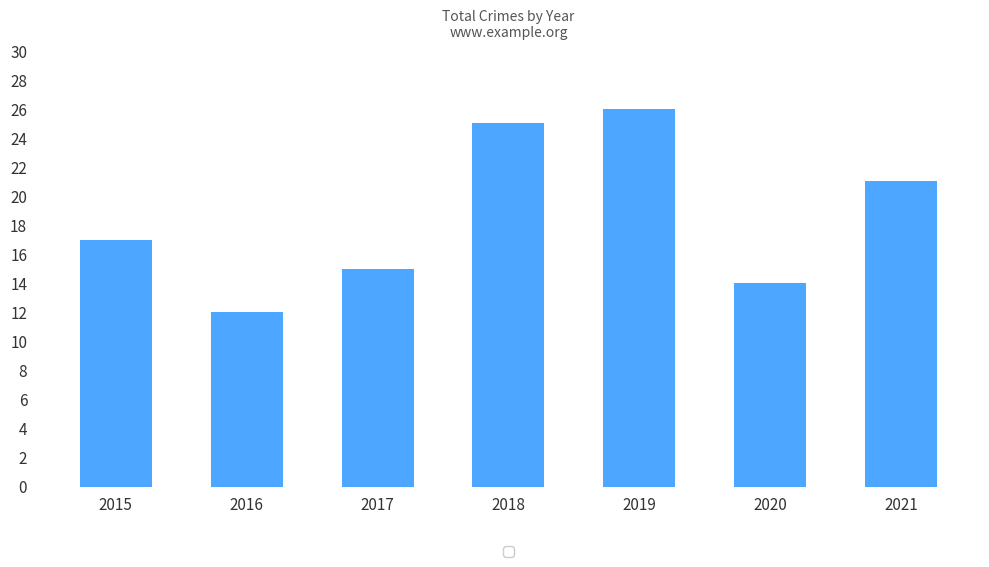

What is the smallest value displayed?

12